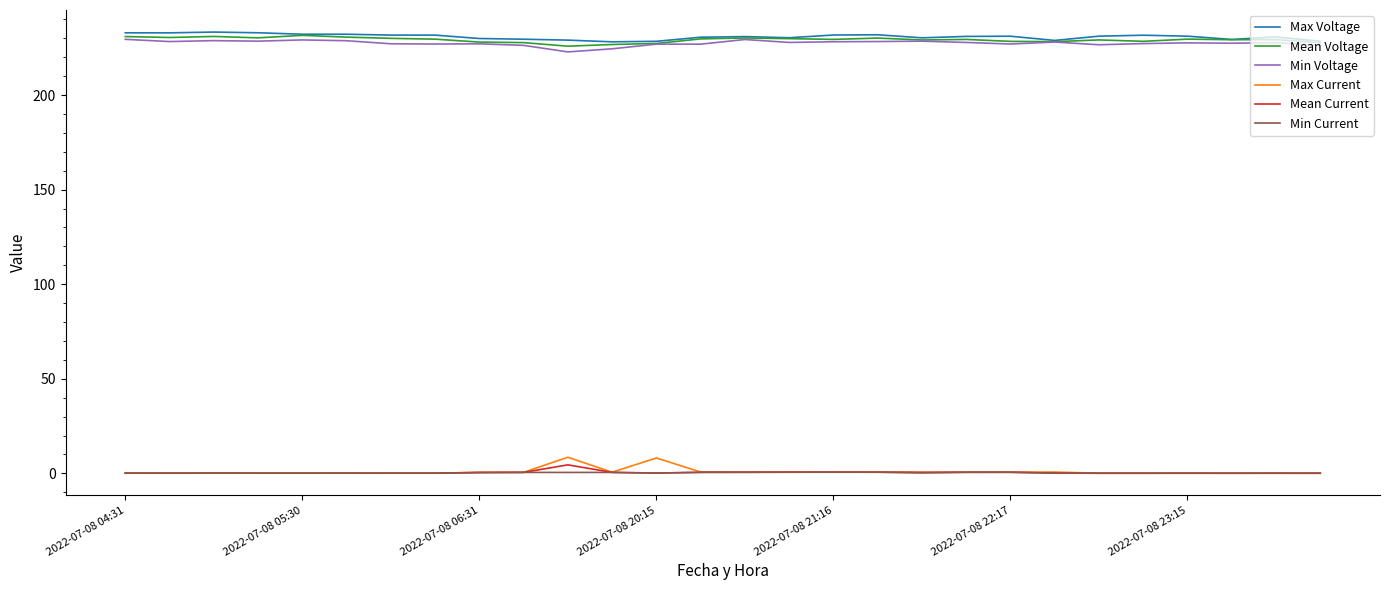

What is the minimum value for Max Voltage?

228.1